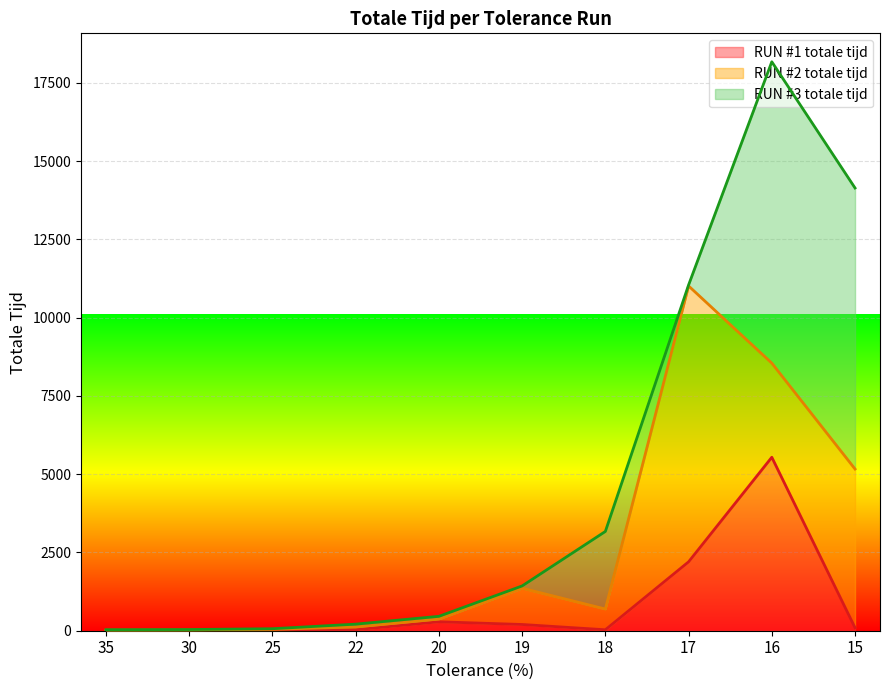

What is the total value across all series at 17?

11042